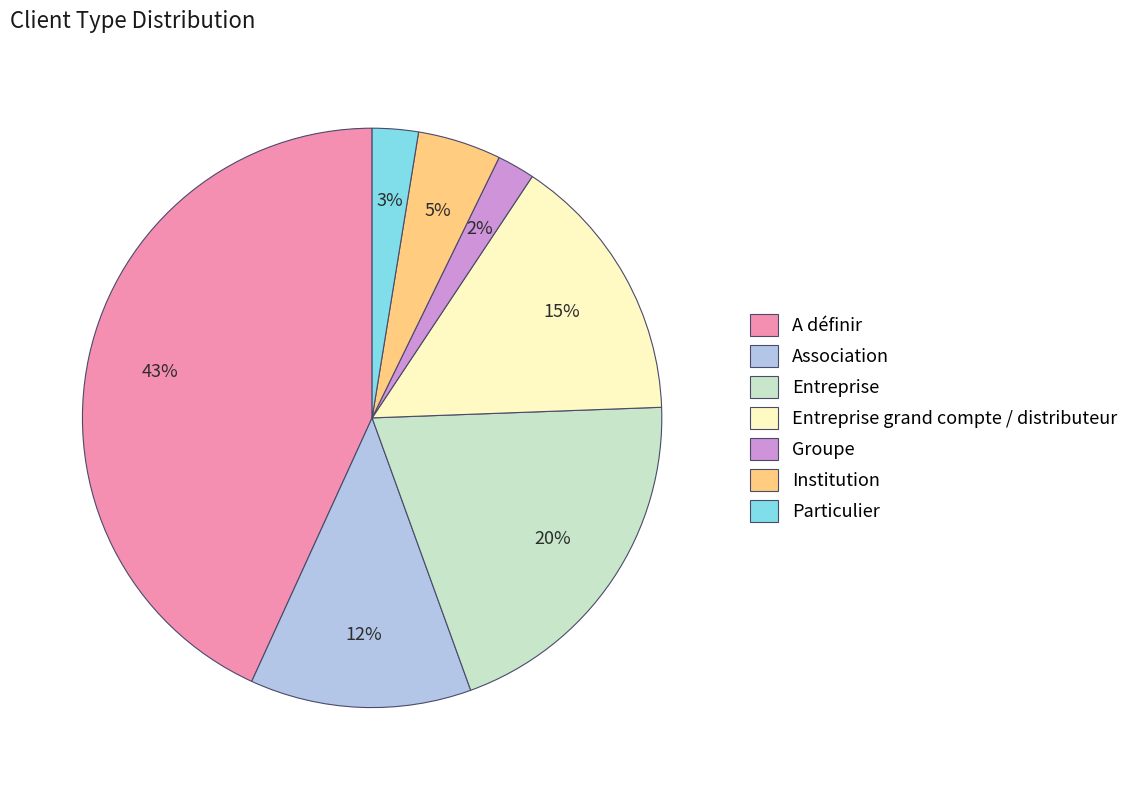

True or false: Entreprise grand compte / distributeur accounts for 26% of the total.

False